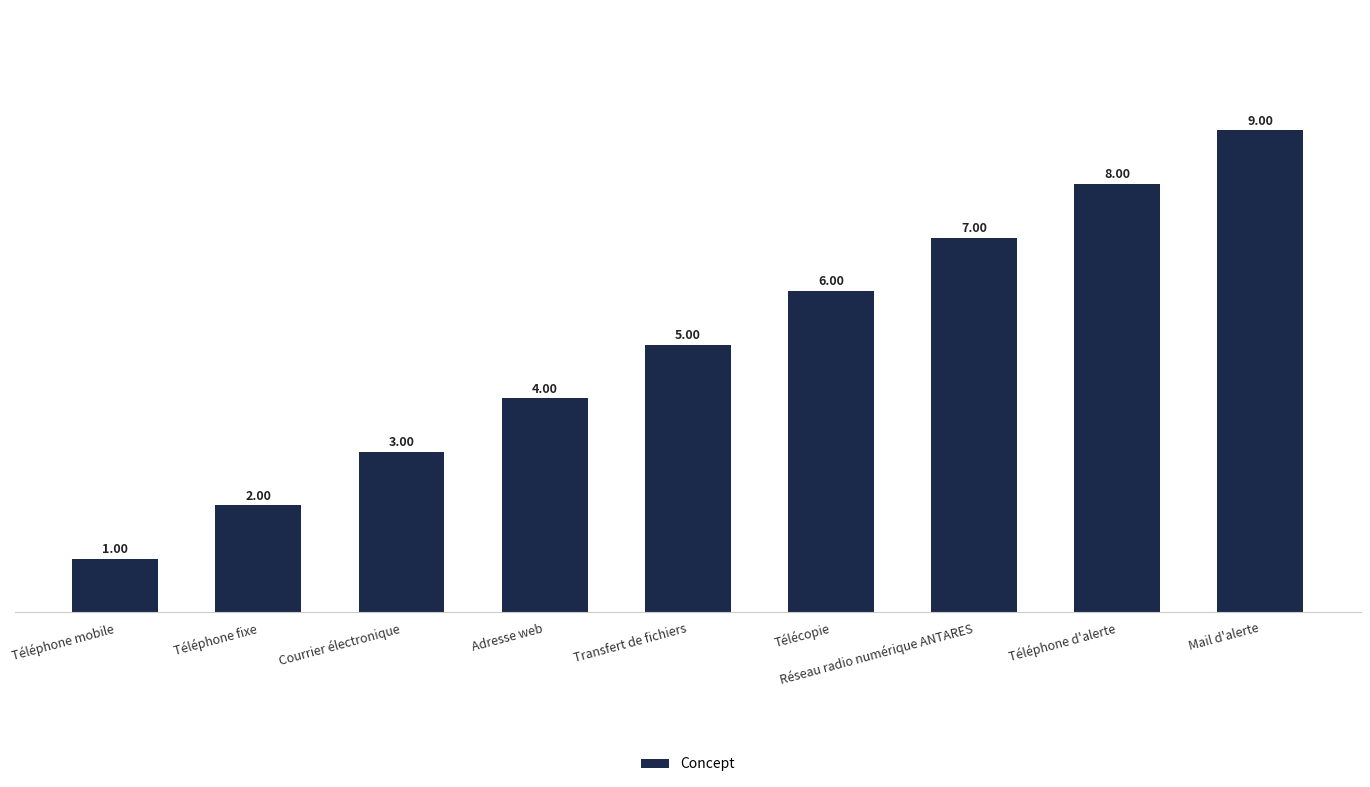

At which category does the chart reach its peak across all series?

Mail d'alerte